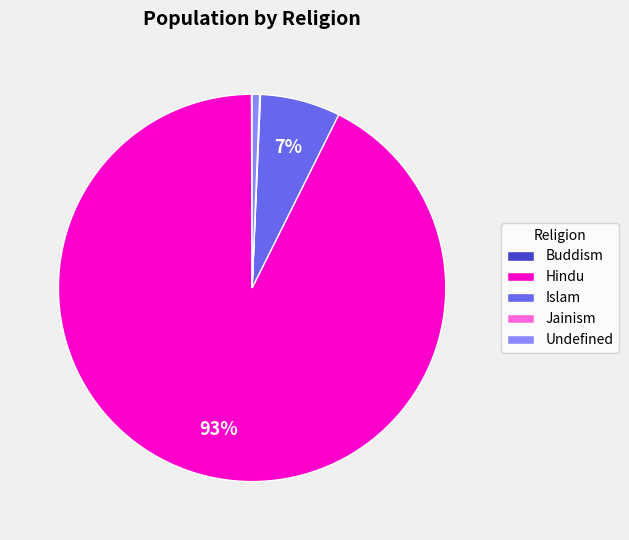

To the nearest percent, what is the average slice percentage?

20%